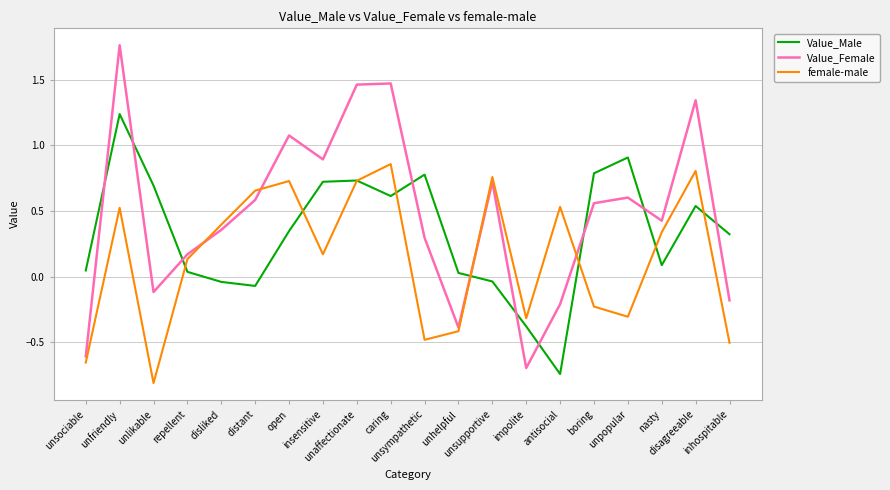

Rank the series by their average value, from highest to lowest.

Value_Female, Value_Male, female-male